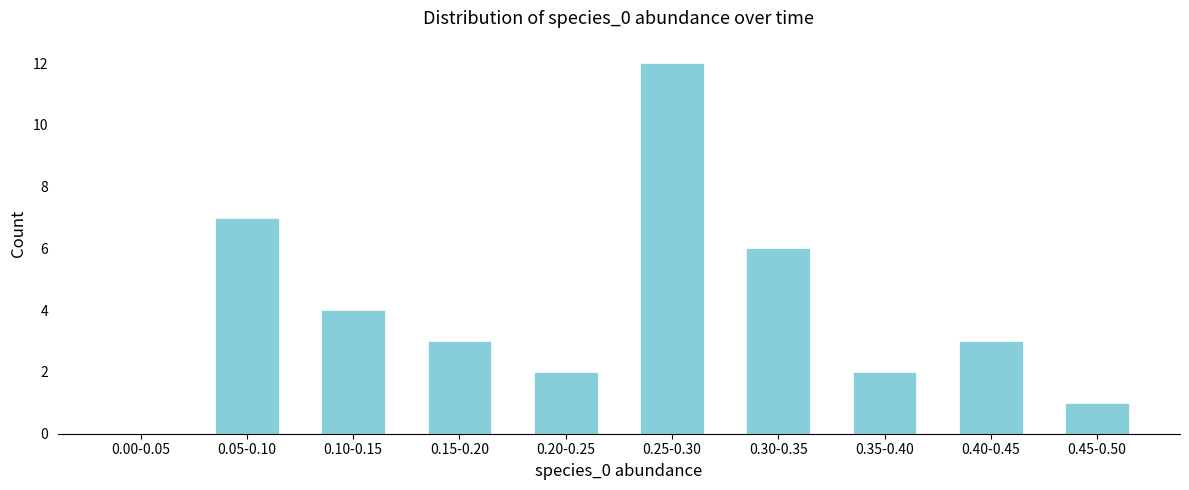

Reading left to right, what are all the values shown in this chart?

0.00-0.05=0	0.05-0.10=7	0.10-0.15=4	0.15-0.20=3	0.20-0.25=2	0.25-0.30=12	0.30-0.35=6	0.35-0.40=2	0.40-0.45=3	0.45-0.50=1